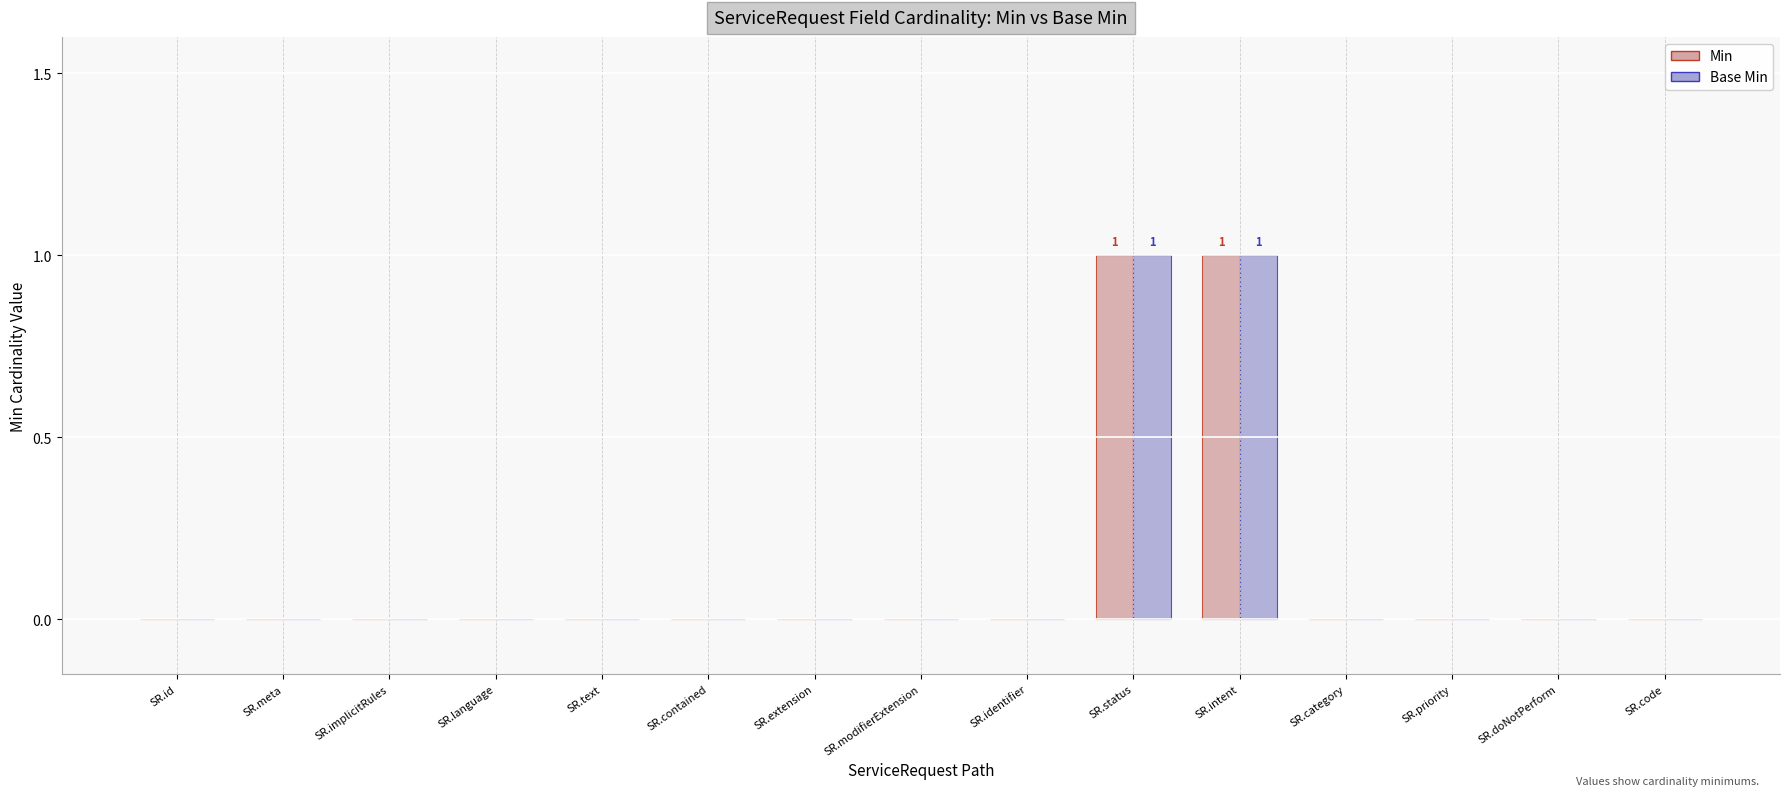

The Base Min series shows 1 at SR.implicitRules. True or false?

False